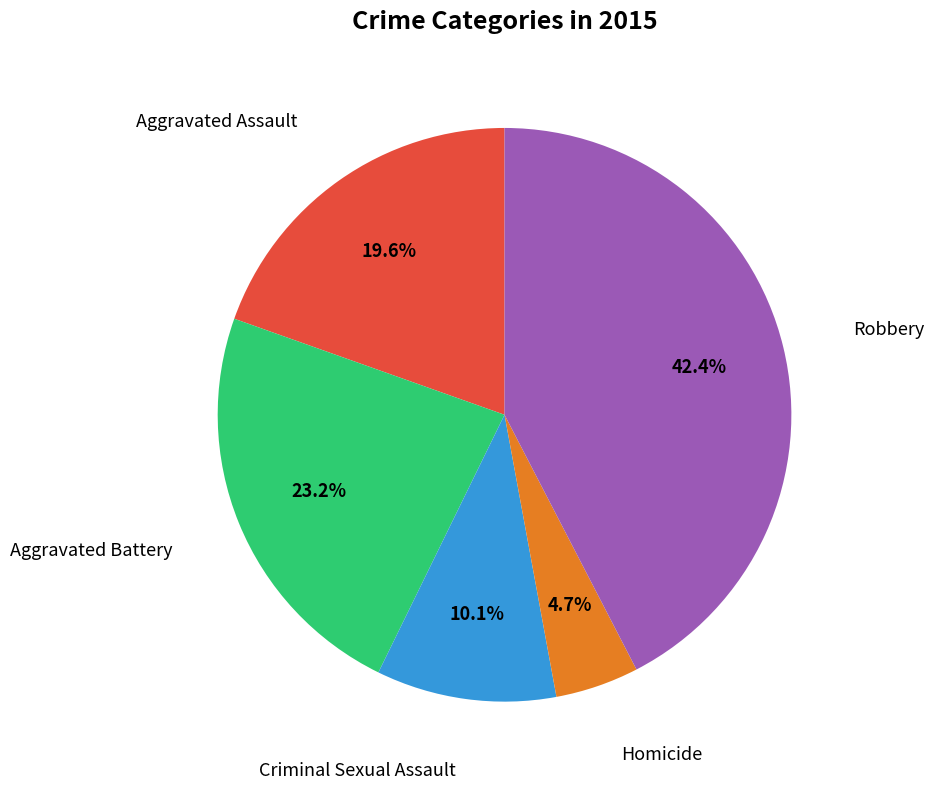

Does any single category account for the majority?

No